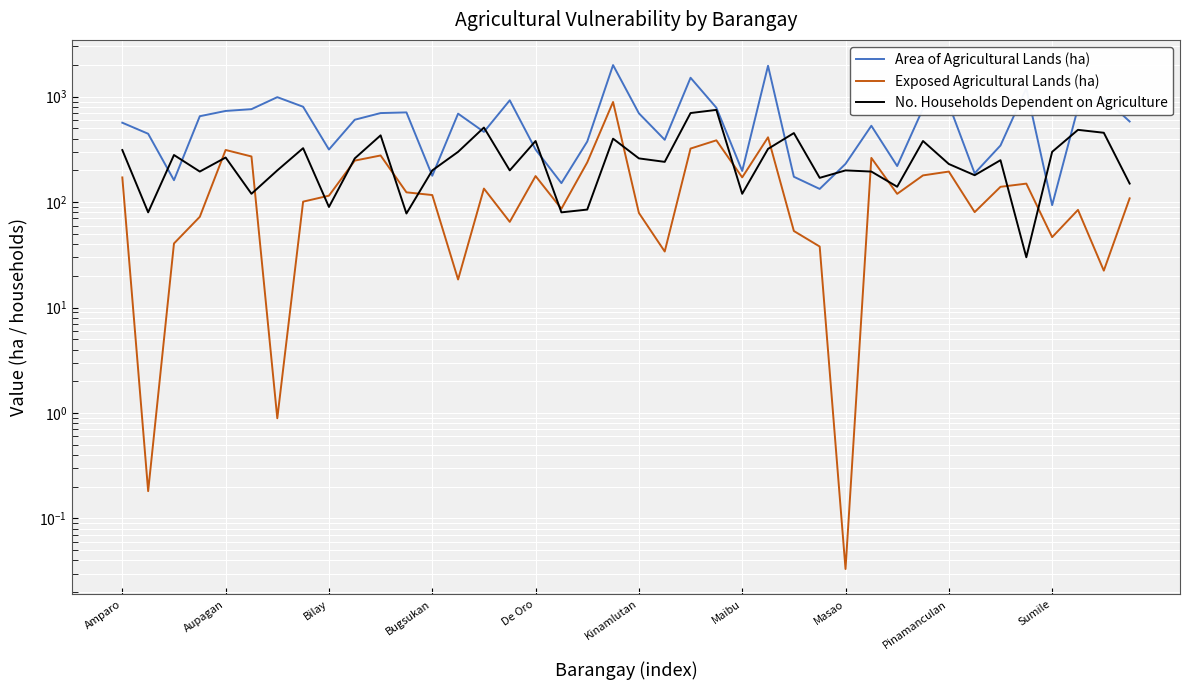

At which category does the chart reach its minimum across all series?

Masao